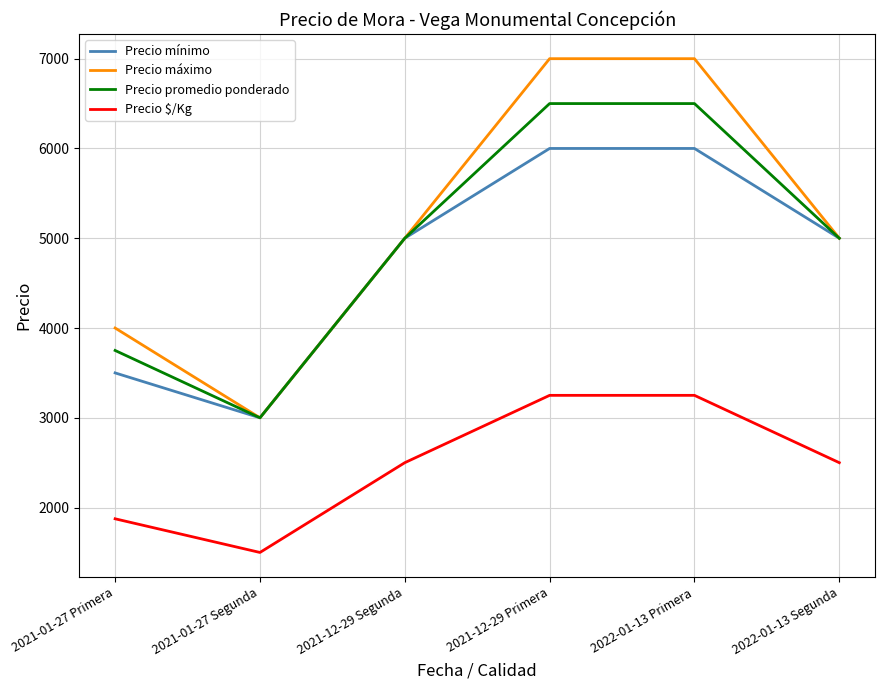

True or false: Precio mínimo and Precio $/Kg intersect in this chart.

False